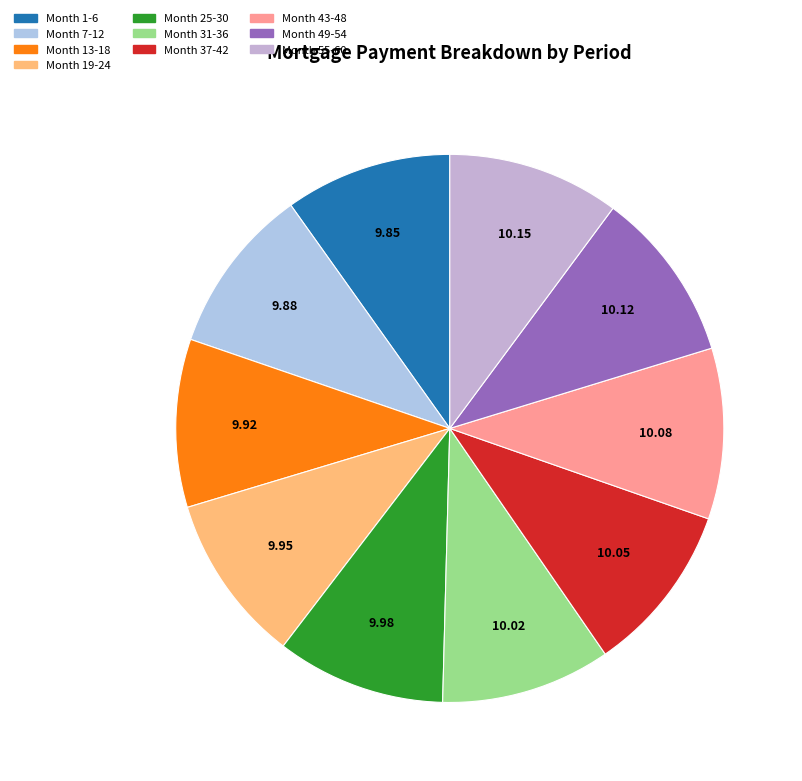

To the nearest percent, what percentage of the pie is Month 43-48?

10%